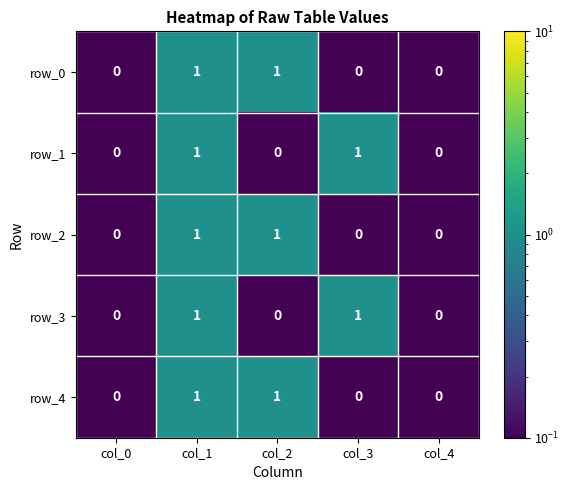

What is the sum of the row_2 values at col_0 and col_1?

1